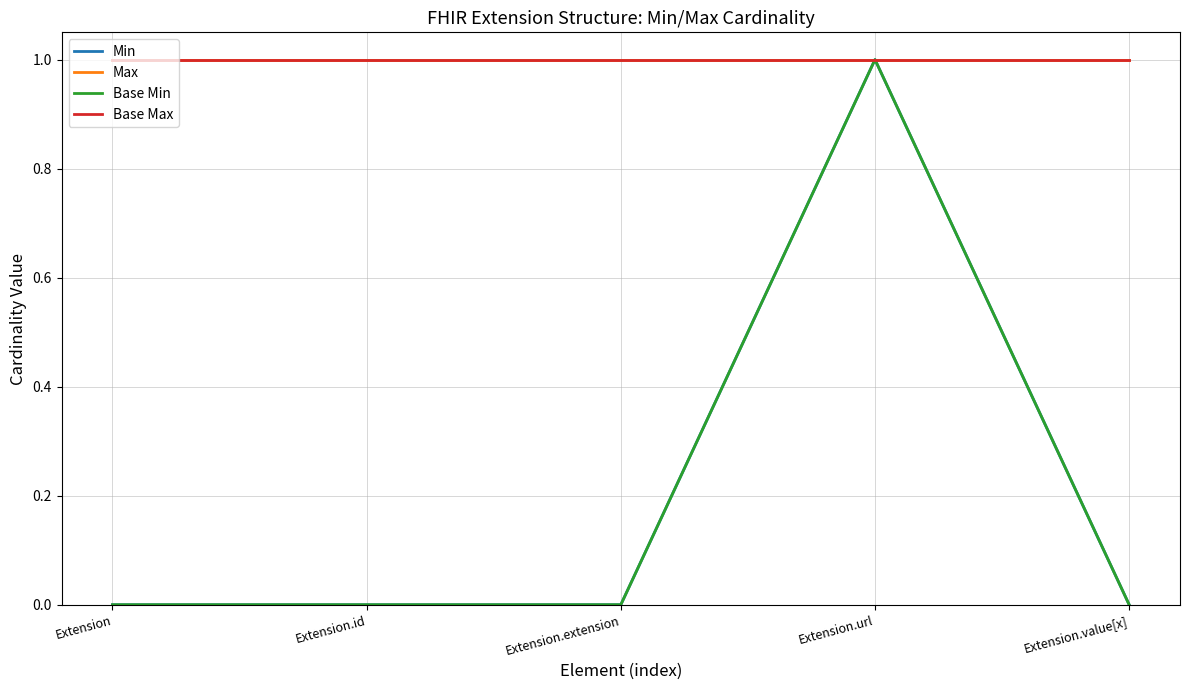

True or false: Min and Base Max cross at least once.

False